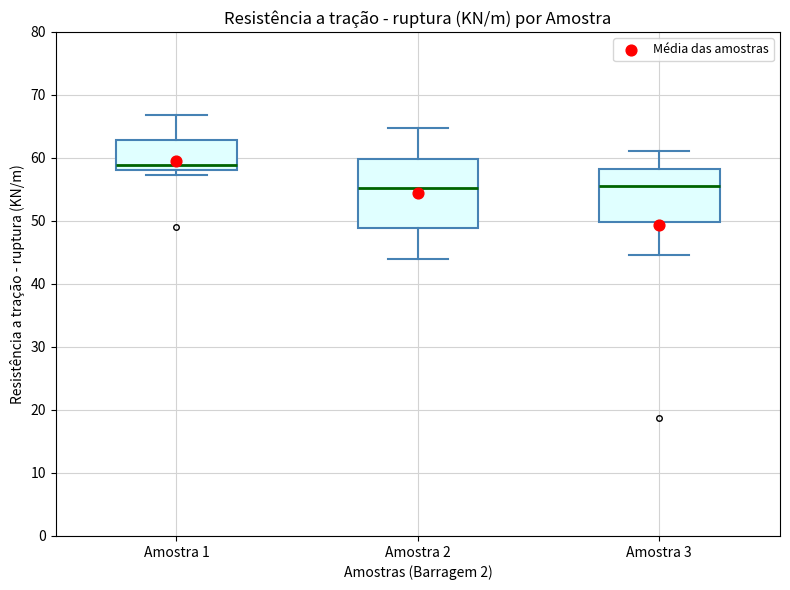

Which box is the tallest, from its lower edge to its upper edge?

Amostra 2